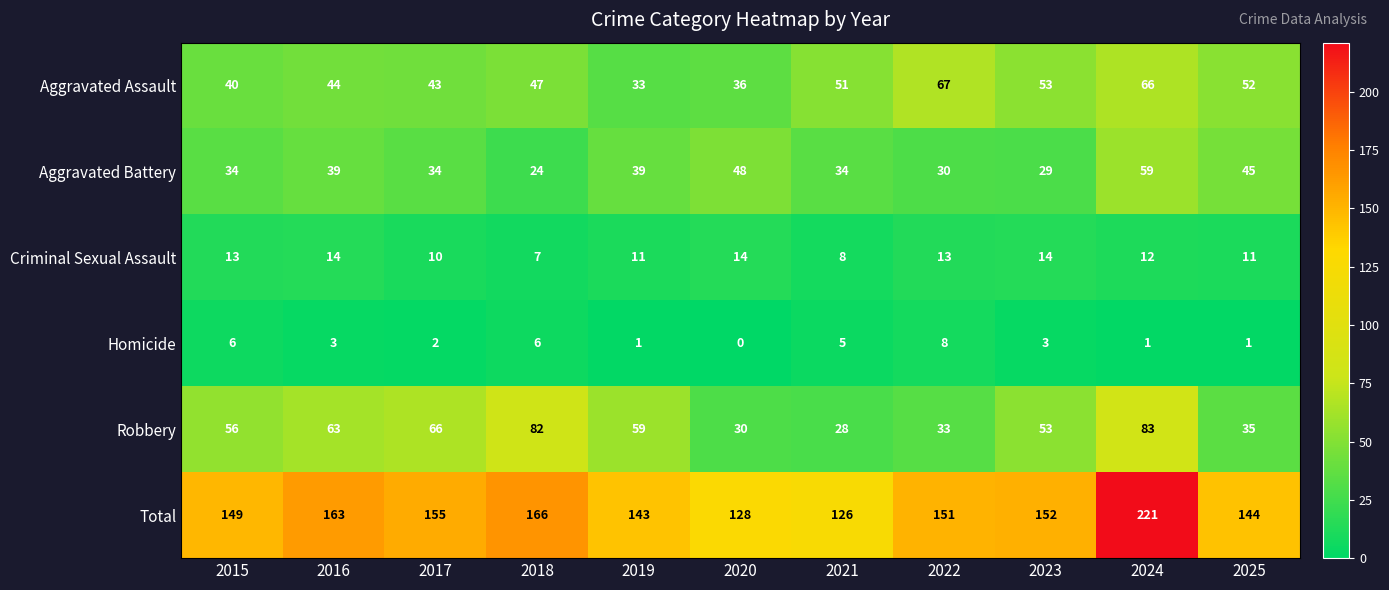

What is the highest value of the Criminal Sexual Assault series?

14